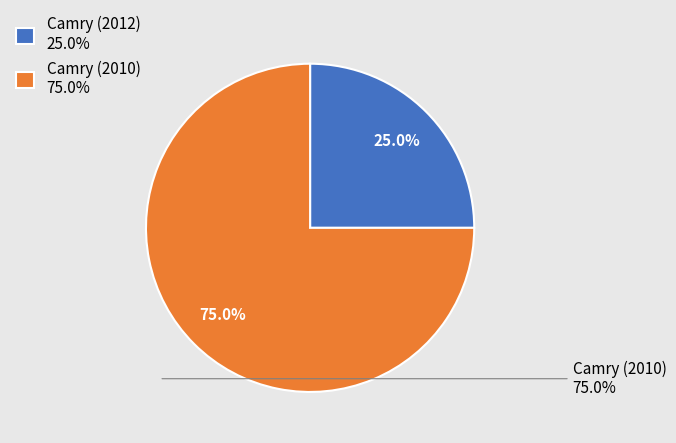

Which has a higher value, Camry (2010) or Camry (2012)?

Camry (2010)